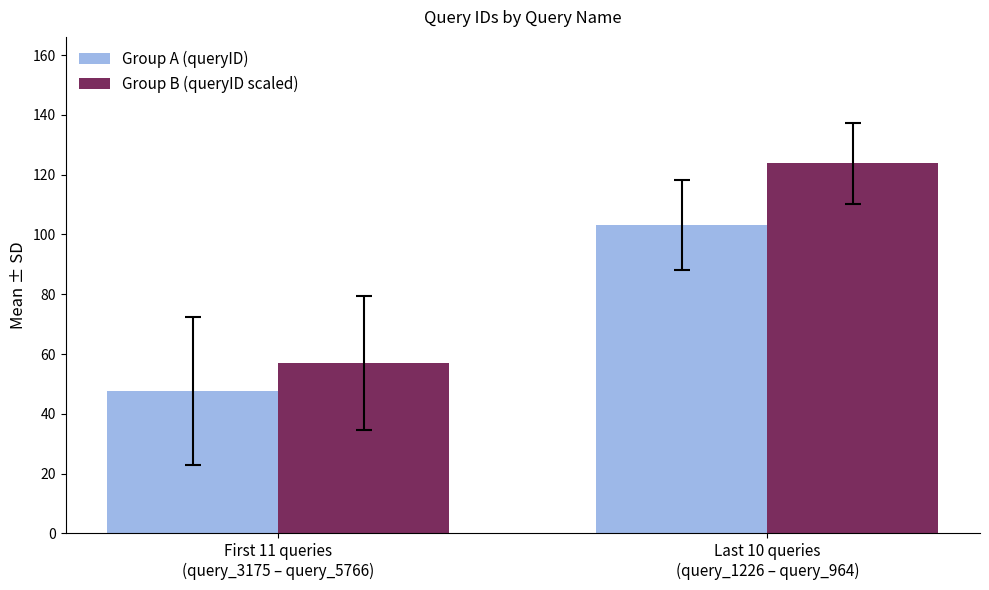

How many data points in Group A (queryID) are above 103?

1